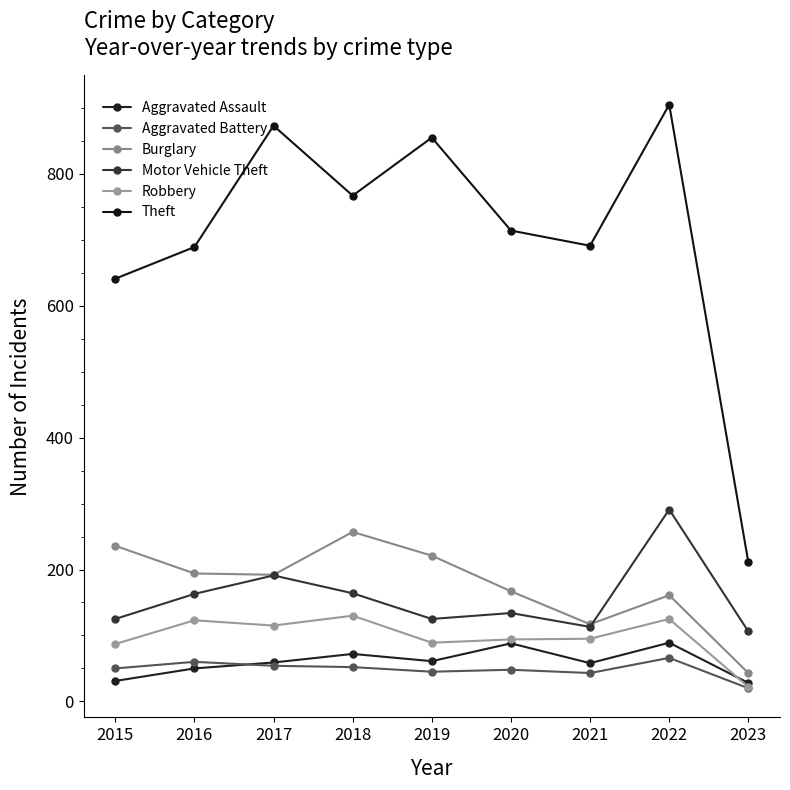

At which category does the chart reach its peak across all series?

2022